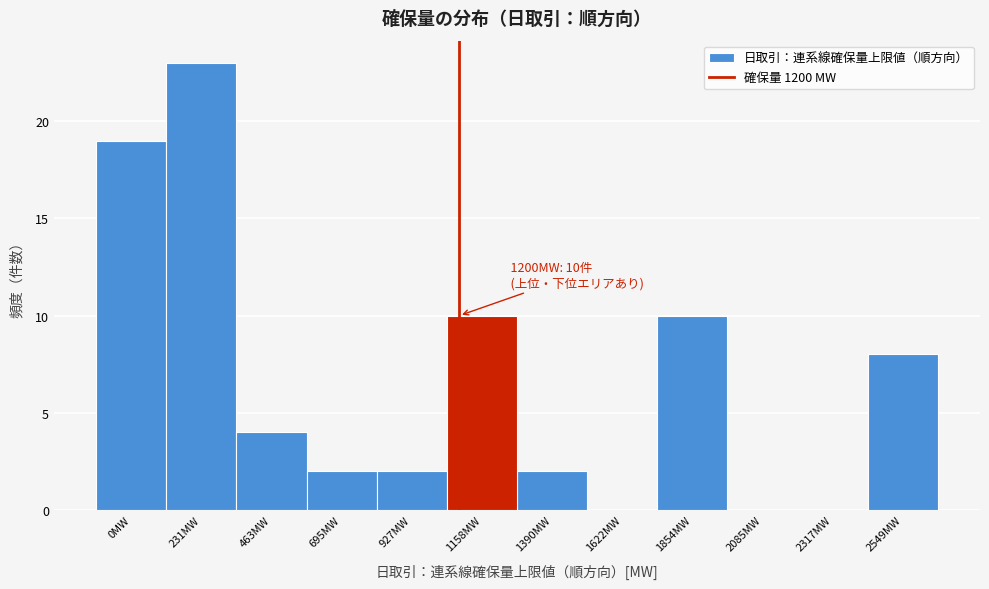

Reading right to left, what are all the values shown in this chart?

2549MW=8	2317MW=0	2085MW=0	1854MW=10	1622MW=0	1390MW=2	1158MW=10	927MW=2	695MW=2	463MW=4	231MW=23	0MW=19